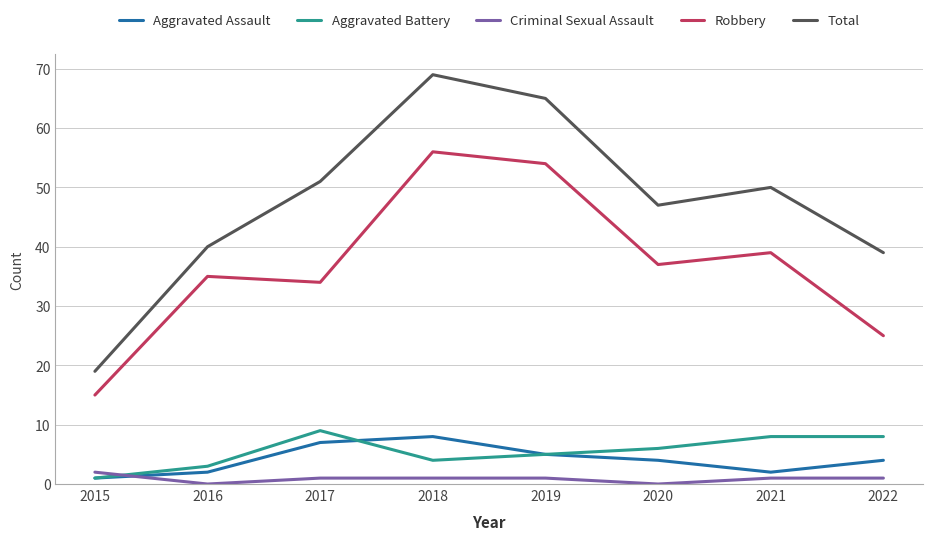

The value of Robbery at 2018 is 80. True or false?

False